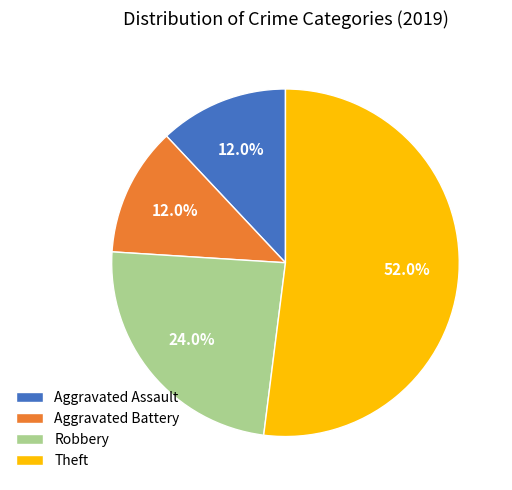

Is there any slice that represents more than half of the pie?

Yes